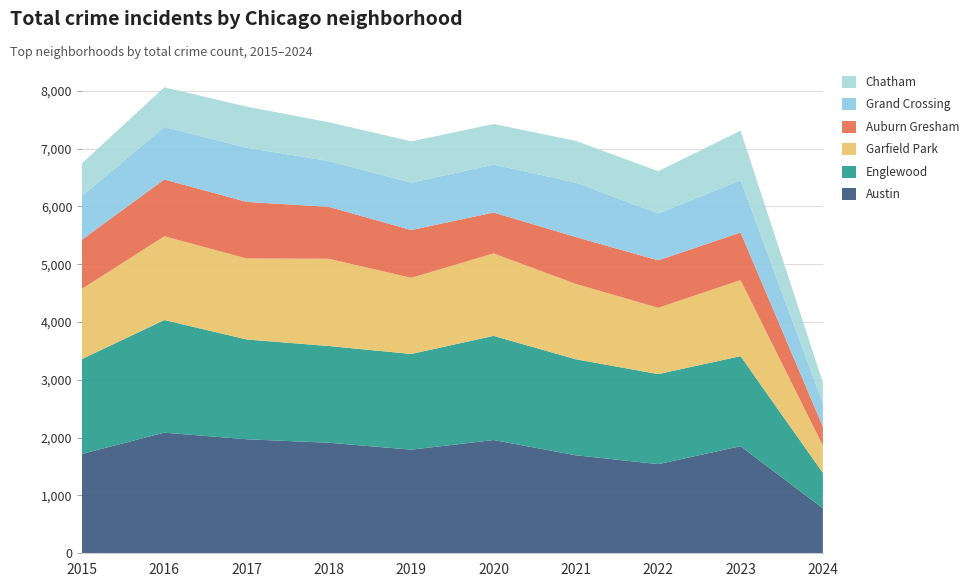

Reading left to right, extract all data points from this chart.

Austin: 1719	2086	1972	1912	1792	1959	1695	1542	1852	778
Englewood: 1641	1948	1726	1672	1655	1801	1660	1557	1557	612
Garfield Park: 1214	1448	1401	1509	1317	1426	1303	1147	1316	469
Auburn Gresham: 851	983	978	898	826	708	811	820	823	331
Grand Crossing: 754	908	936	794	820	828	941	810	902	404
Chatham: 565	686	711	670	714	703	722	732	859	359